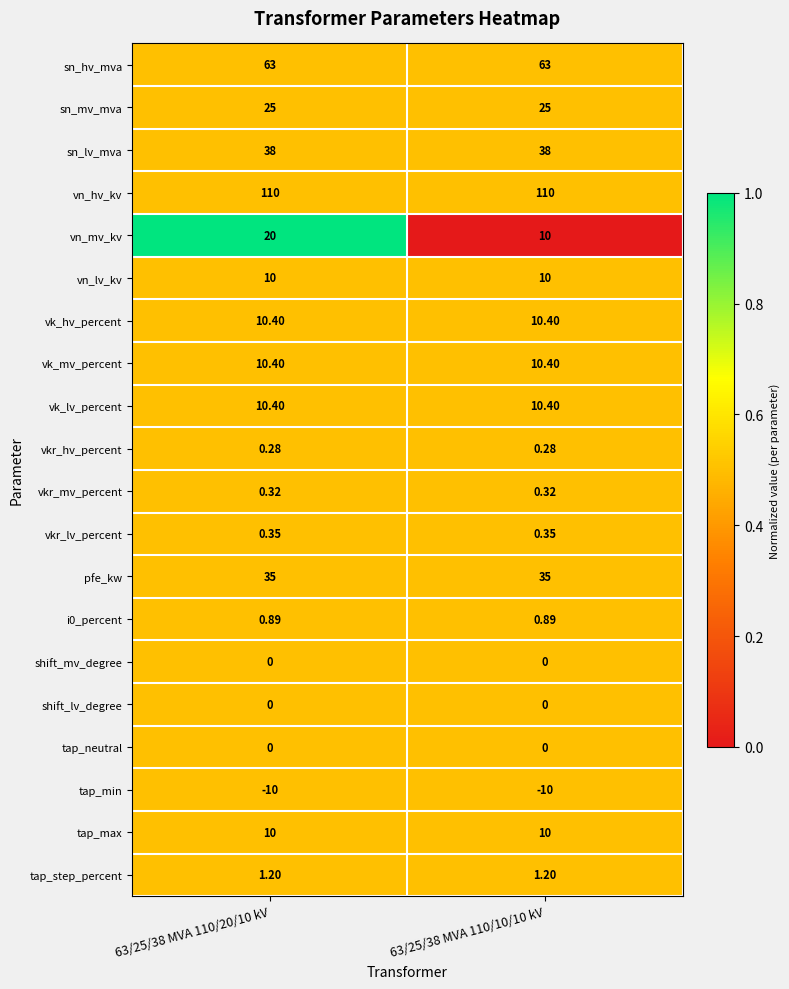

Which series changed the most between 63/25/38 MVA 110/20/10 kV and 63/25/38 MVA 110/10/10 kV?

vn_mv_kv